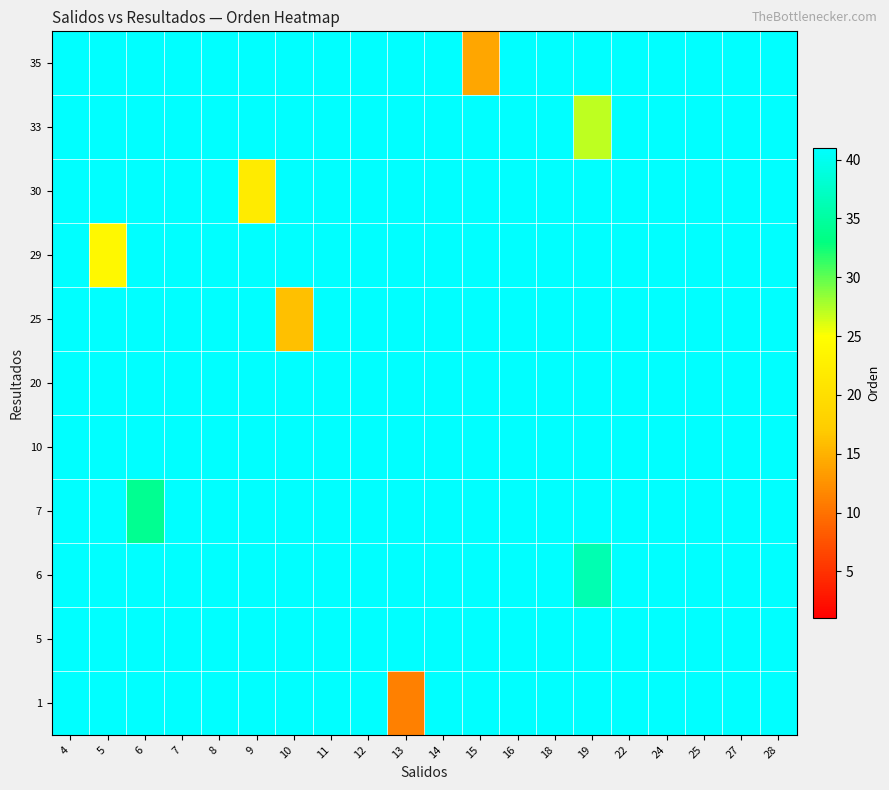

What is the total value across all series at 16?

451